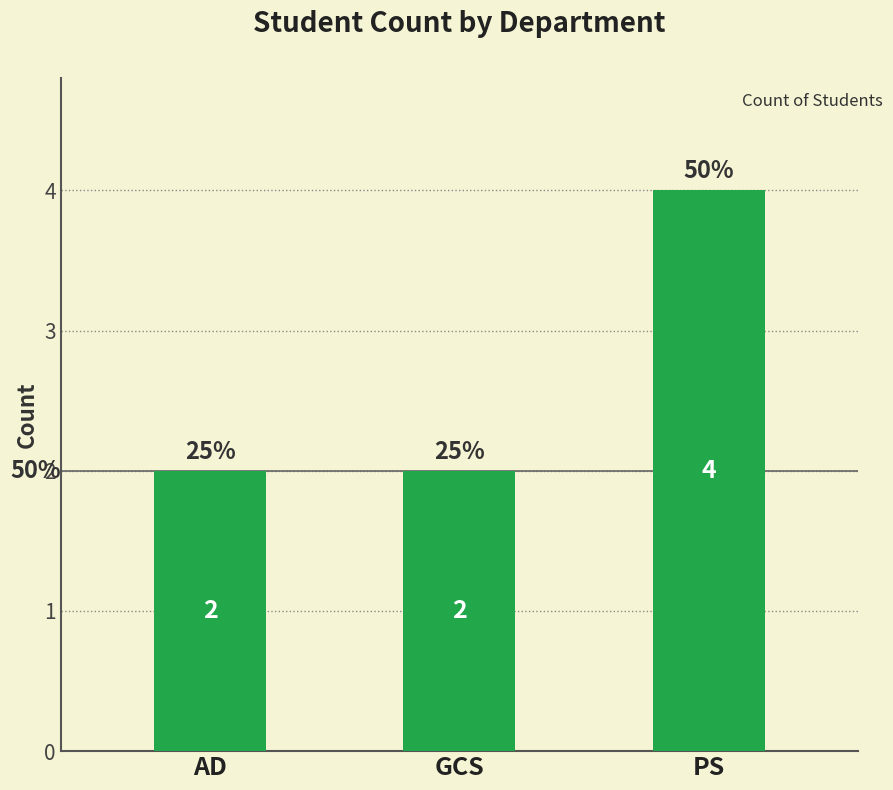

What is the change in value from GCS to PS?

+2